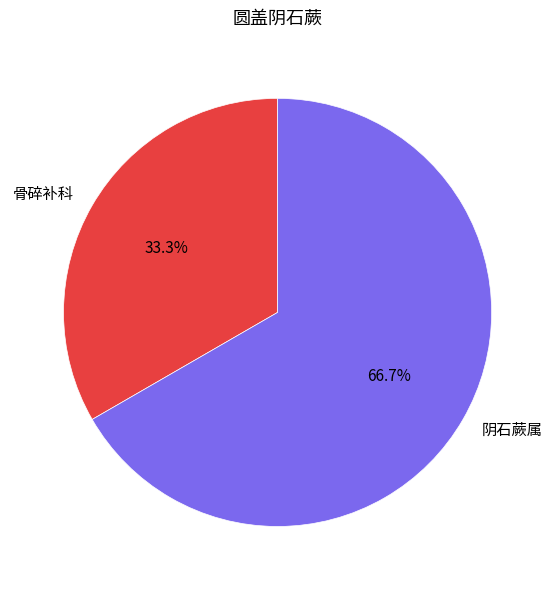

How many slices are in this pie chart?

2